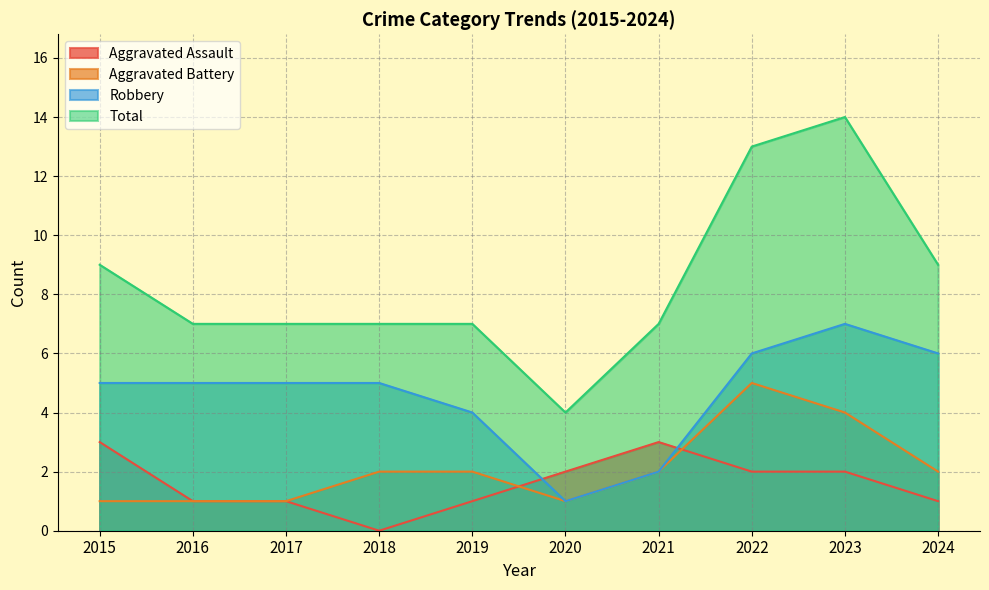

True or false: Total and Aggravated Battery intersect in this chart.

False